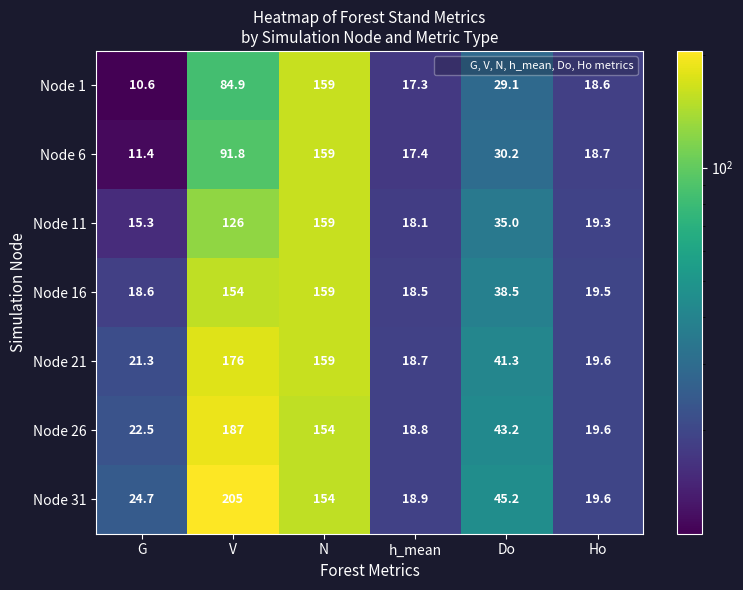

At which category does the chart reach its peak across all series?

V